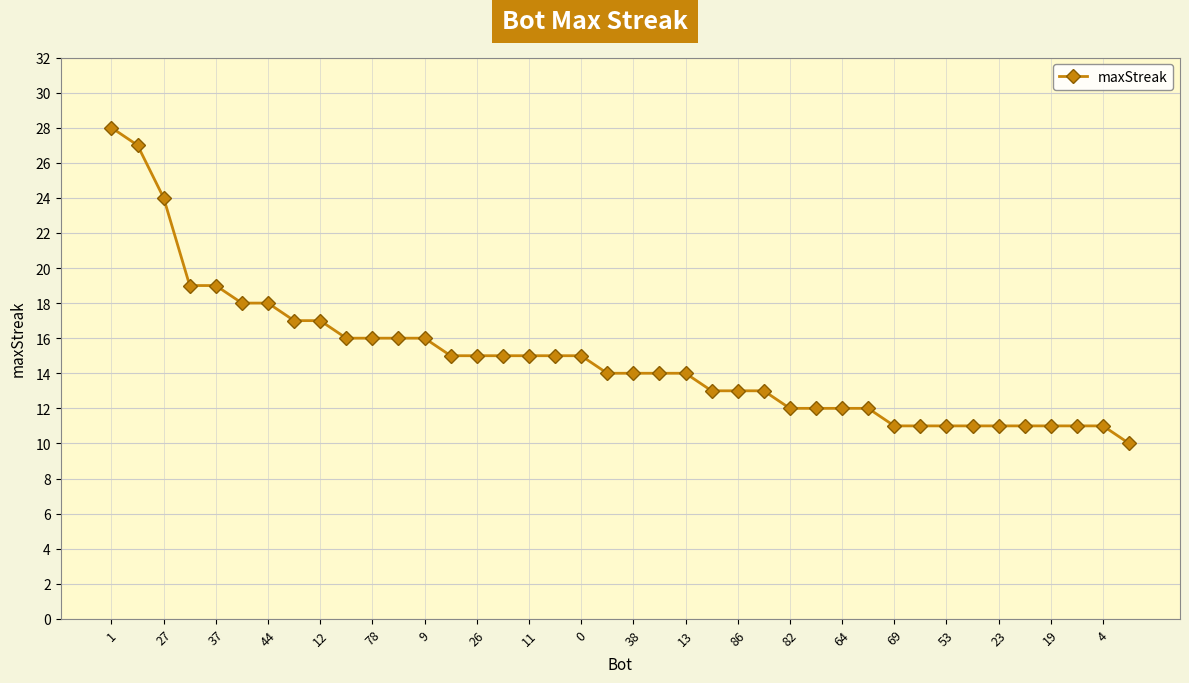

What is the greatest value displayed?

28